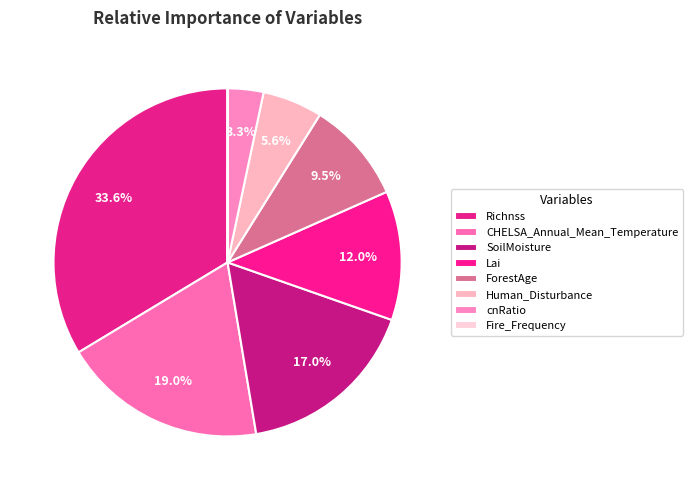

True or false: ForestAge accounts for 3% of the total.

False